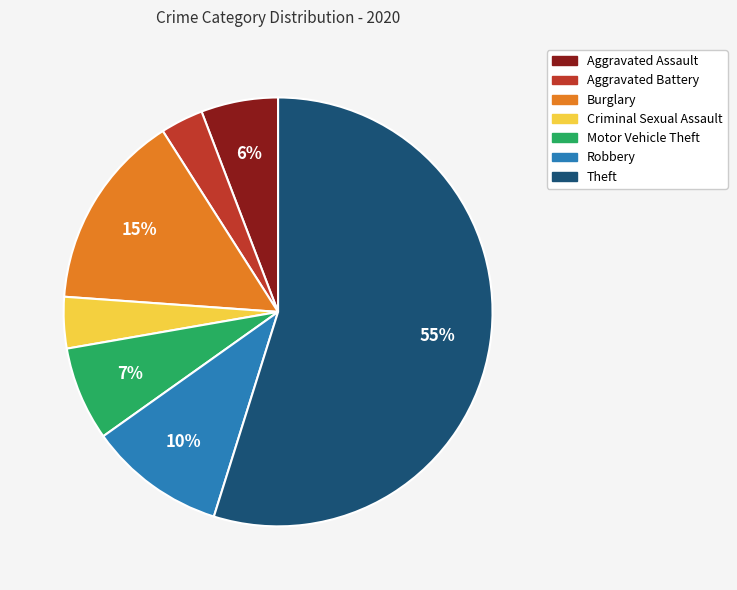

To the nearest percent, what percentage of the pie is Theft?

55%